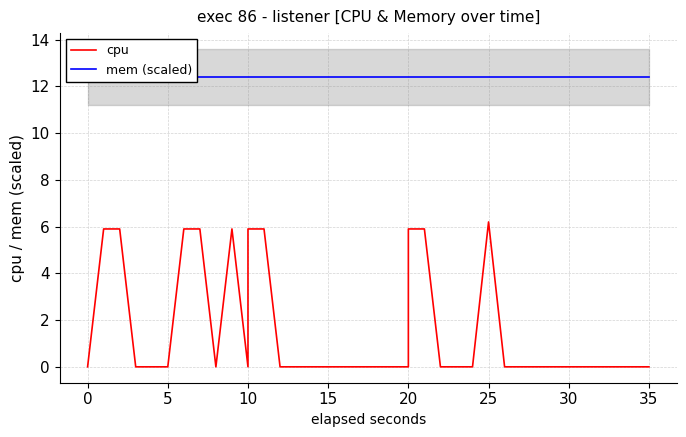

How many distinct data groups are displayed?

2